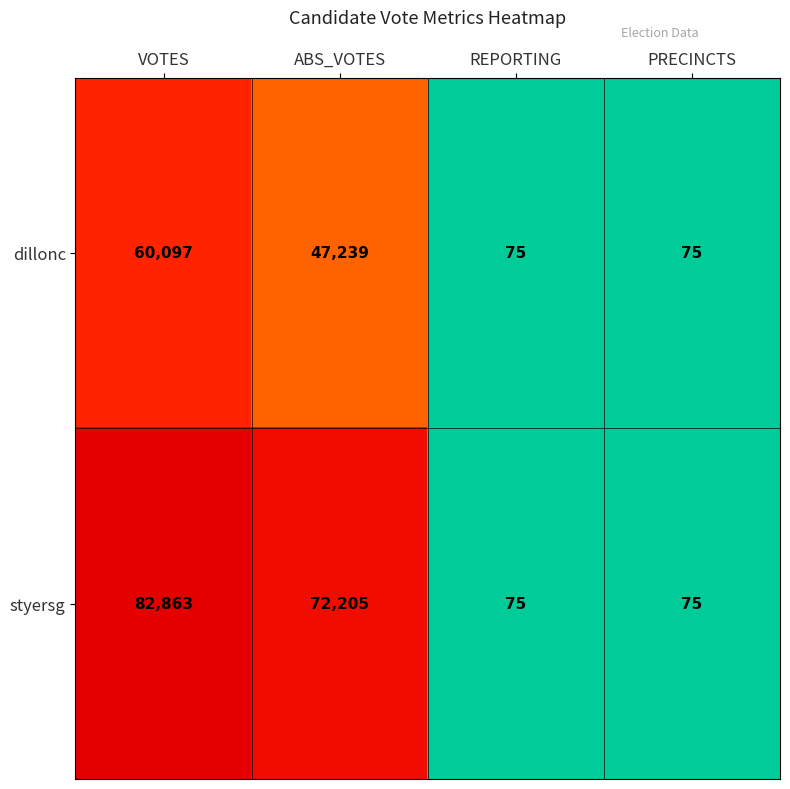

Which series has the largest total across all categories?

styersg